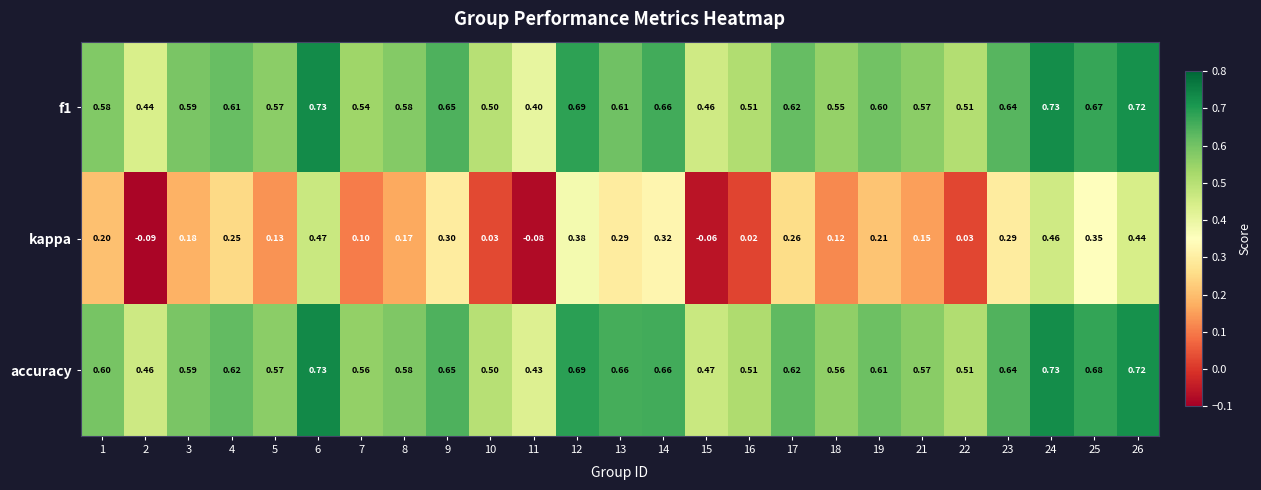

At which category is the sum across all series the highest?

6